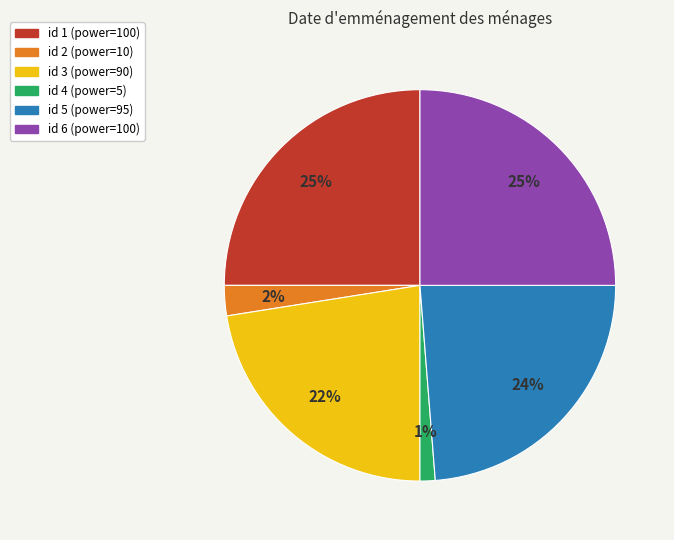

Is there any slice that represents more than half of the pie?

No